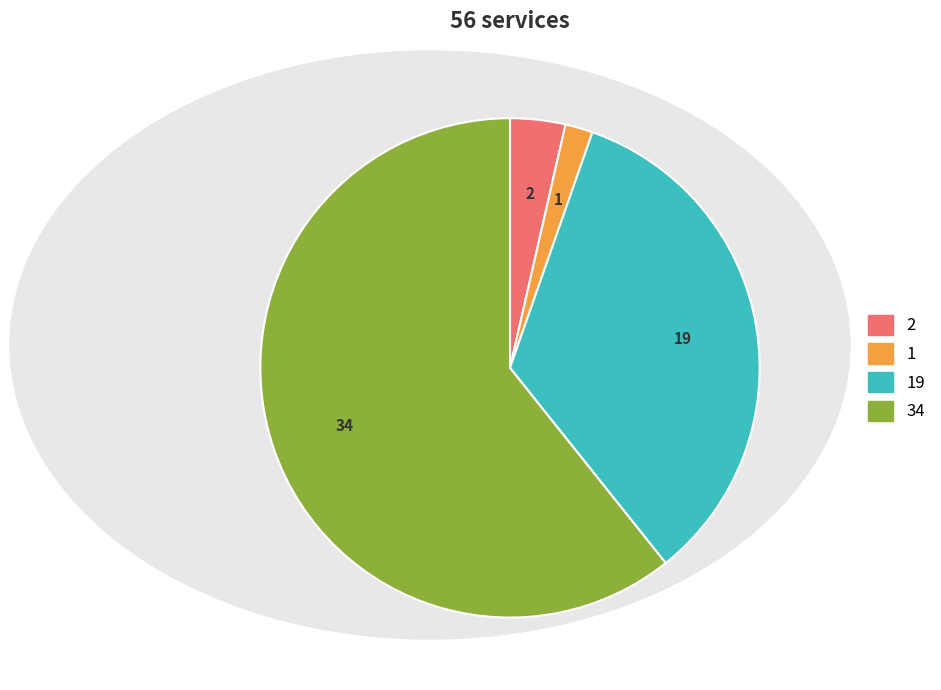

Is there any slice that represents more than half of the pie?

Yes